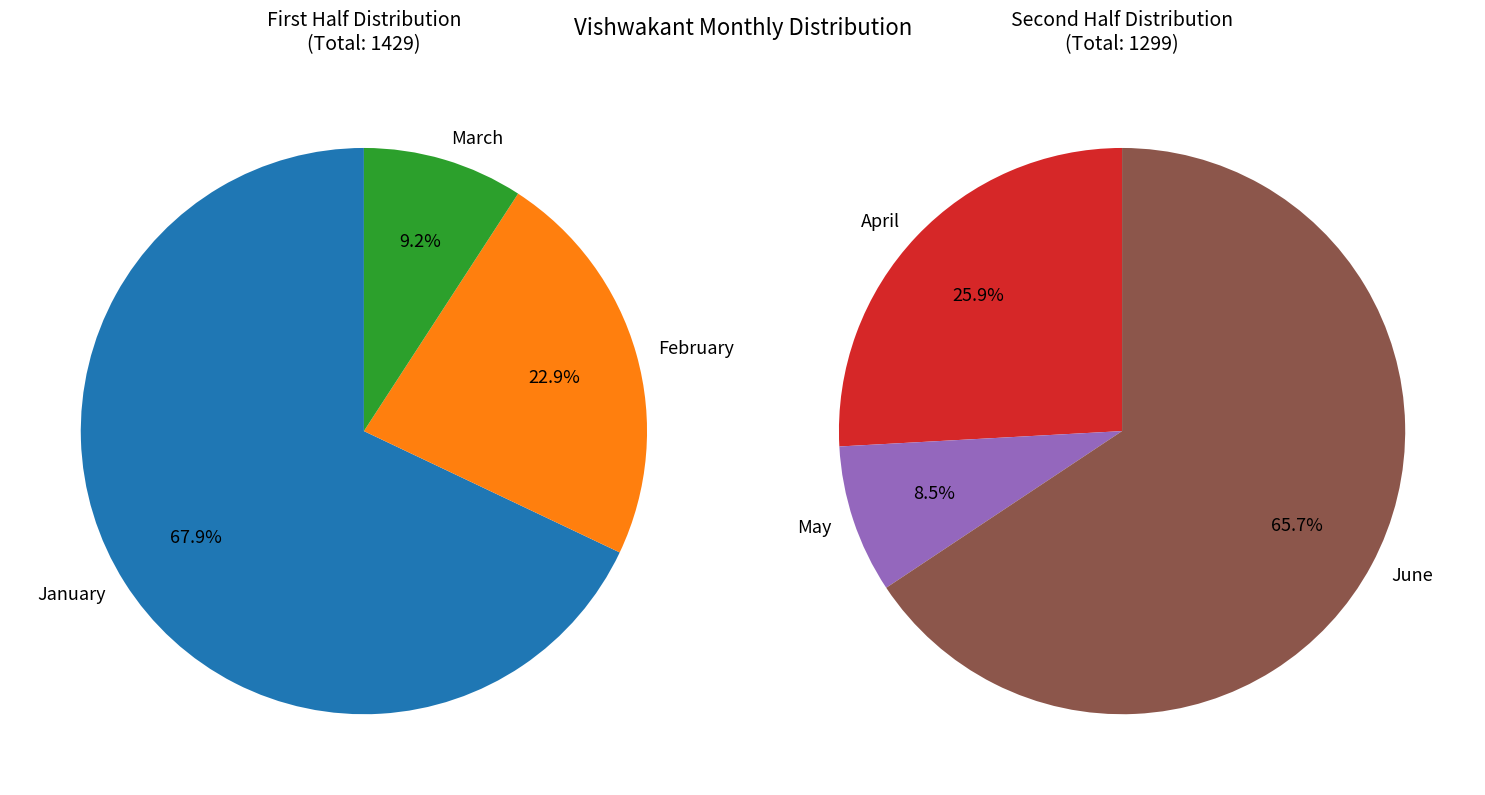

Does June account for over 50% of the chart?

No